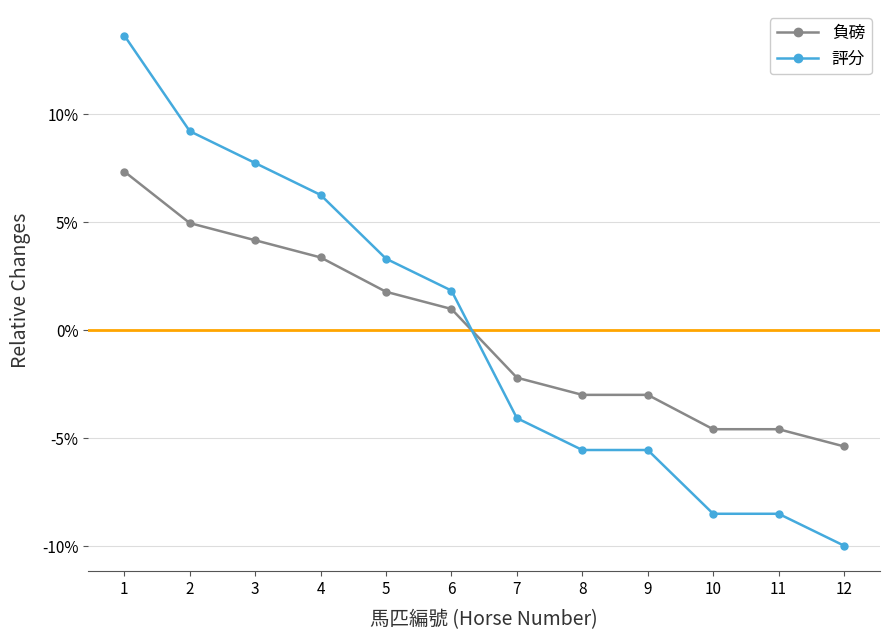

Reading left to right, what are all the values shown in this chart?

負磅: 1=0.1	2=0.0	3=0.0	4=0.0	5=0.0	6=0.0	7=-0.0	8=-0.0	9=-0.0	10=-0.0	11=-0.0	12=-0.1
評分: 1=0.1	2=0.1	3=0.1	4=0.1	5=0.0	6=0.0	7=-0.0	8=-0.1	9=-0.1	10=-0.1	11=-0.1	12=-0.1